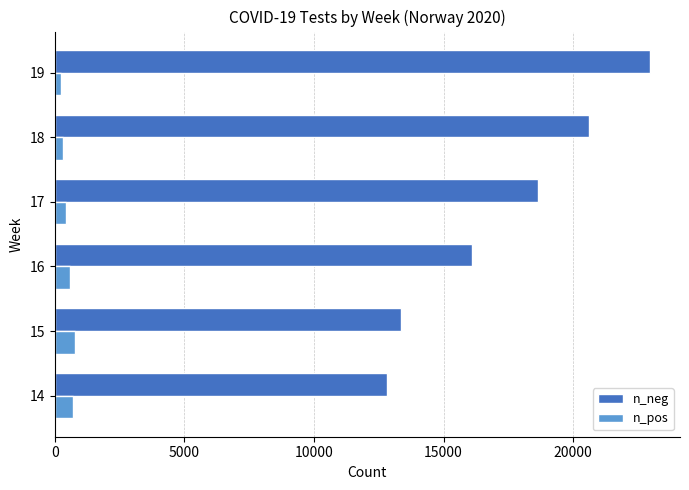

What is the average value of the n_pos series?

502